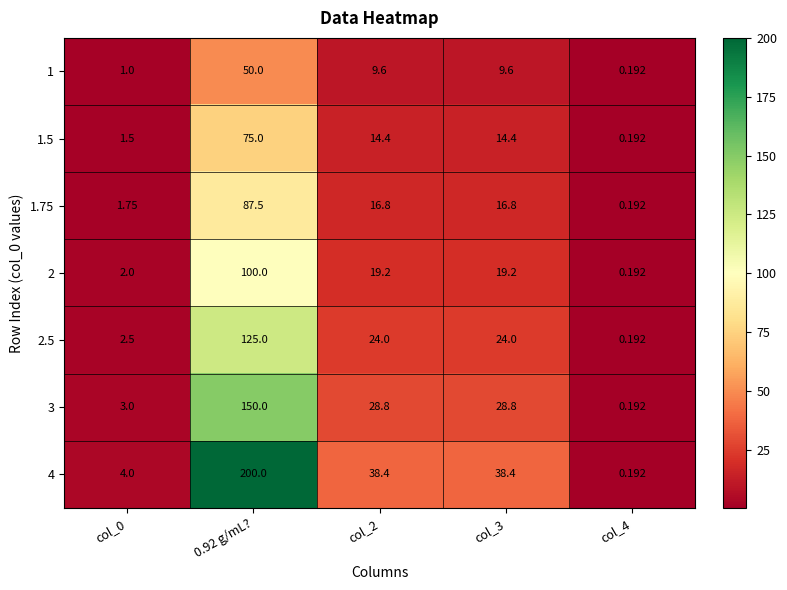

What is the greatest value displayed?

200.0